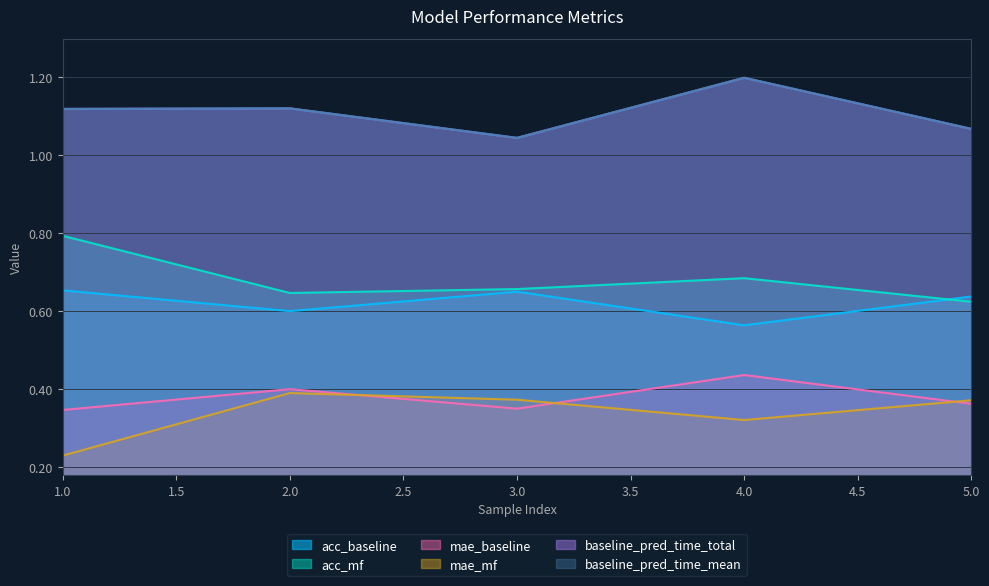

What is the difference between the maximum and minimum values in the baseline_pred_time_total series?

0.2